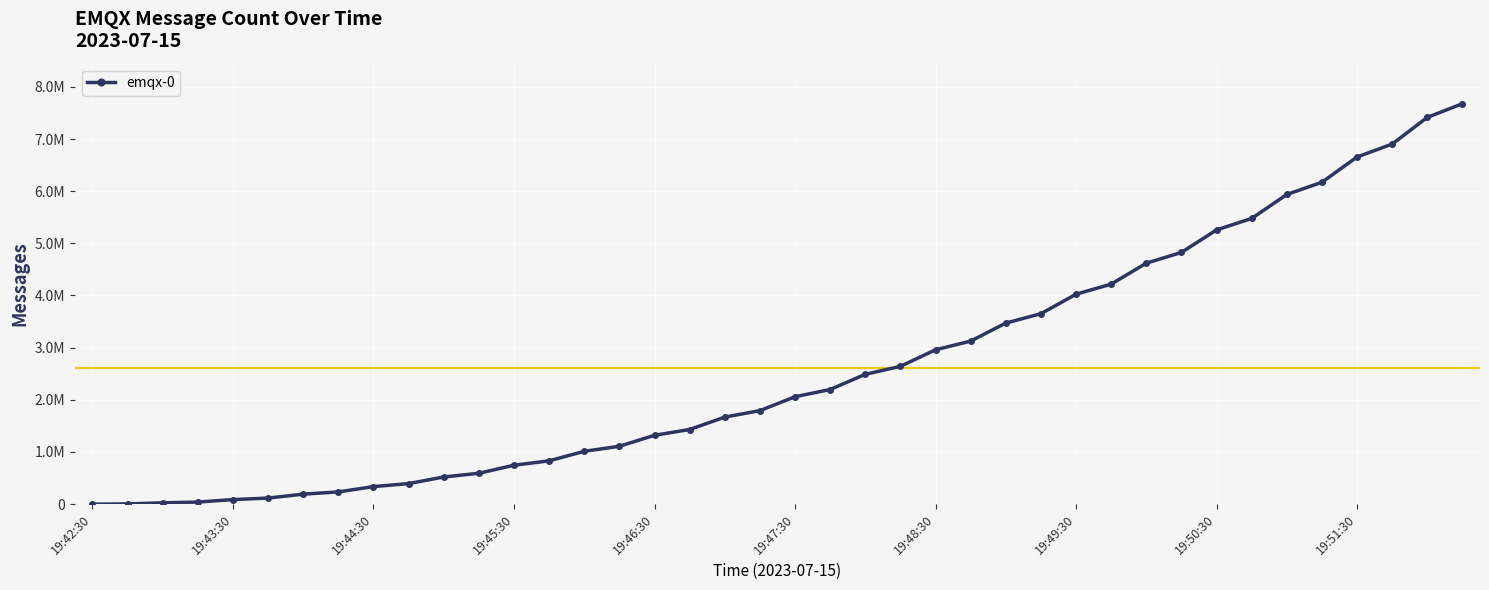

Does the chart have visible grid lines?

Yes